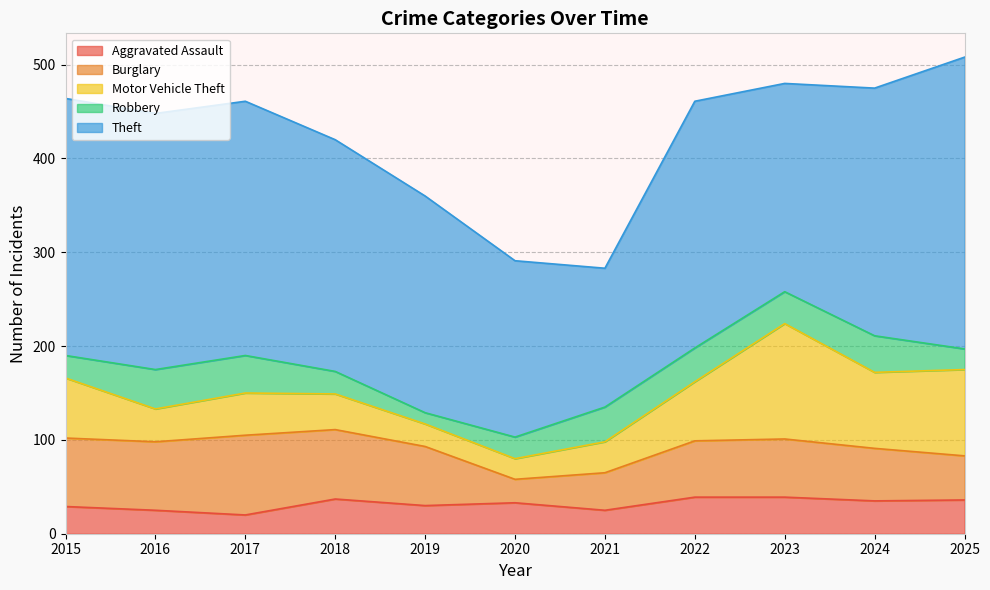

Rank the series by their maximum value, from lowest to highest.

Aggravated Assault, Robbery, Burglary, Motor Vehicle Theft, Theft